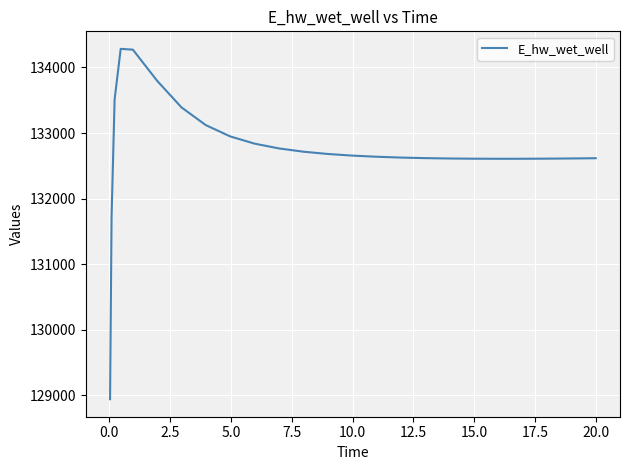

What is the maximum value shown in the chart?

134282.8